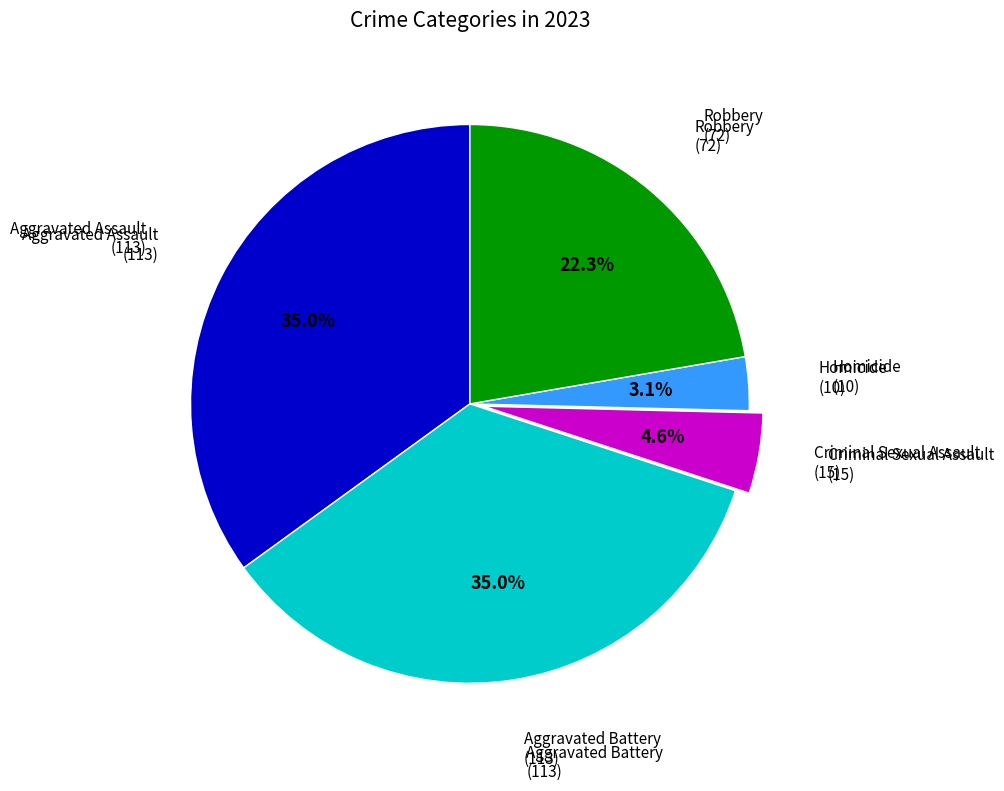

Does any single category account for the majority?

No